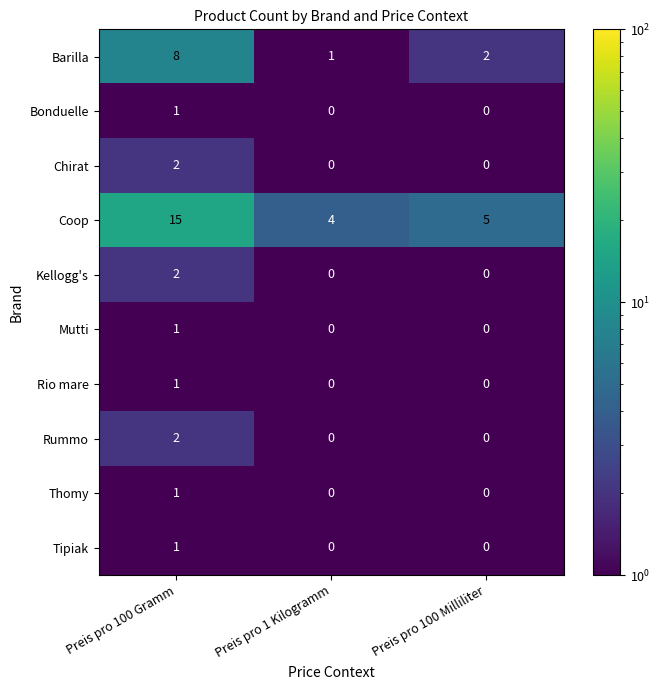

Count the number of data series in this chart.

10